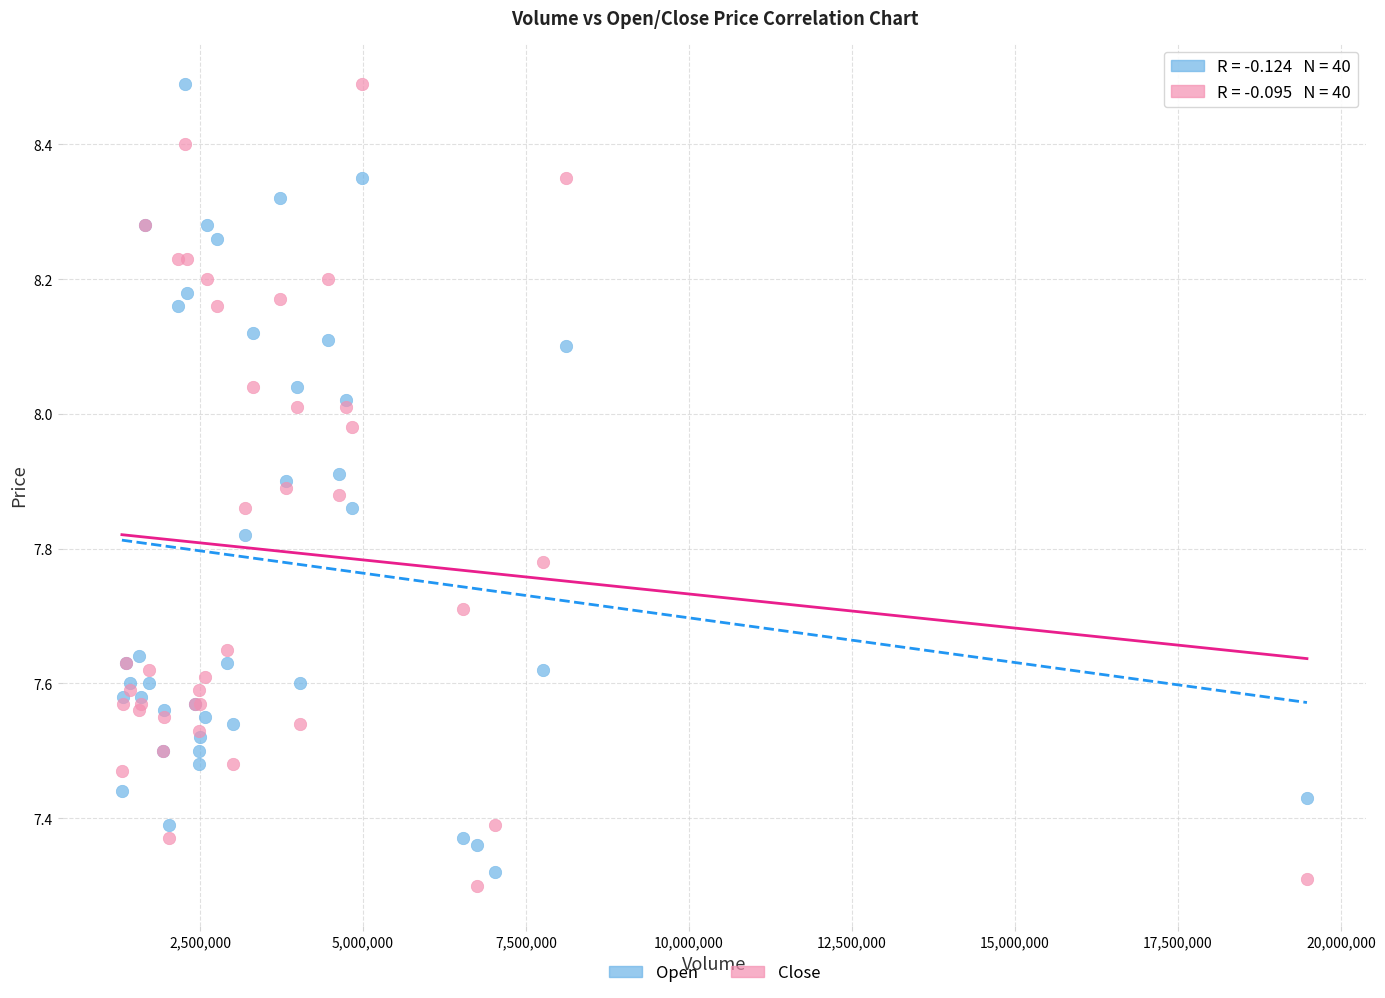

What is the X range (max minus min) for the scatter plot?

18179000.0